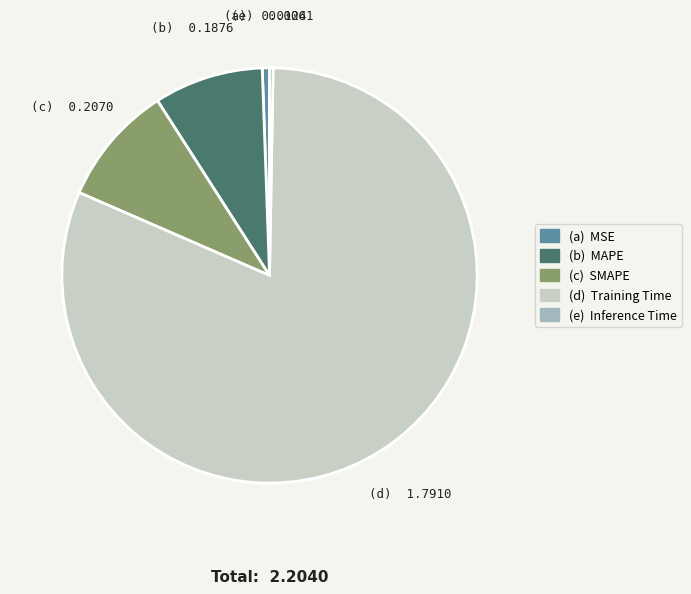

Does any single category account for the majority?

Yes